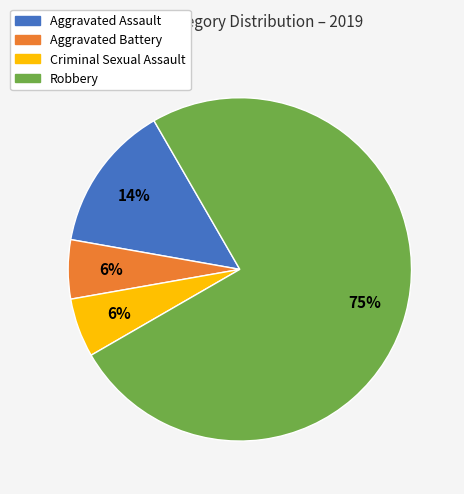

Which category has the biggest portion of the pie?

Robbery